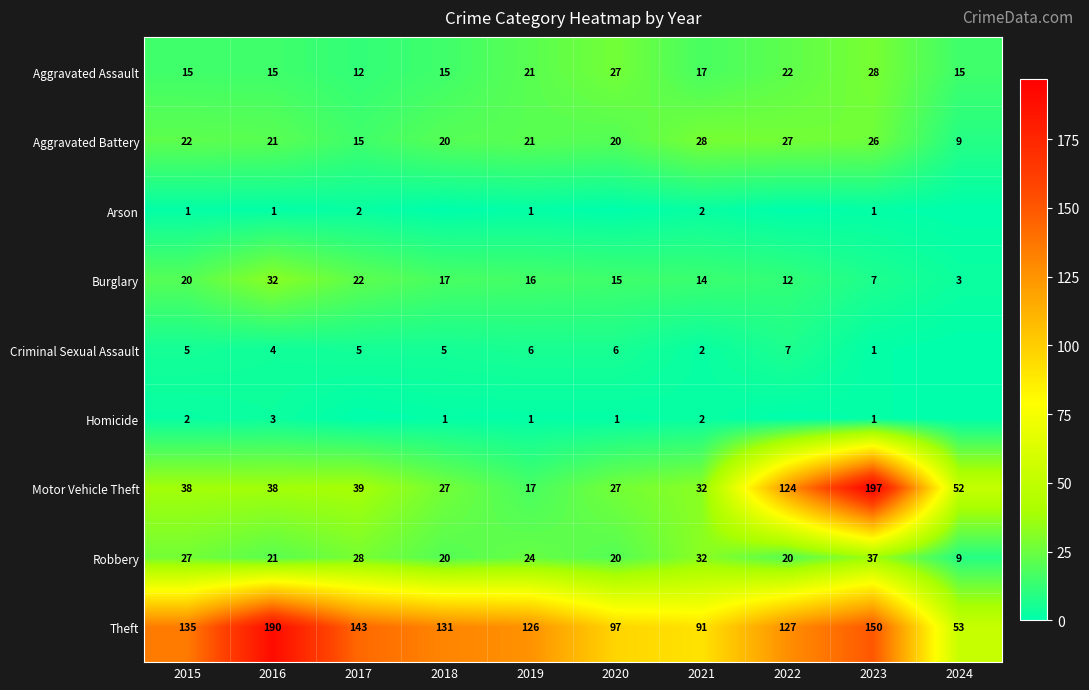

What is the spread (max minus min) of values at 2021?

89